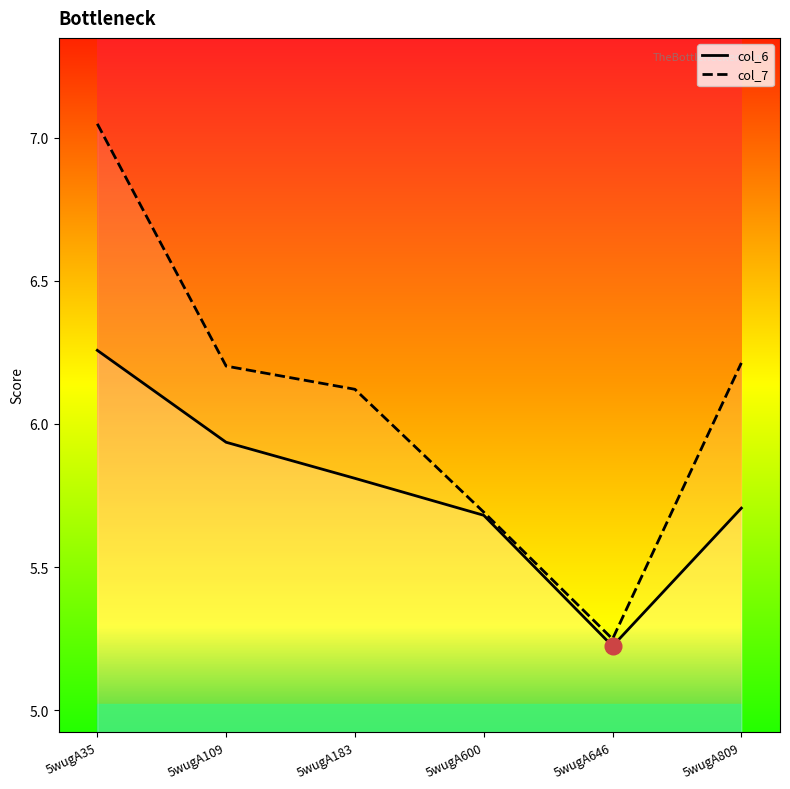

The col_6 series shows 5.7 at 5wugA600. True or false?

True